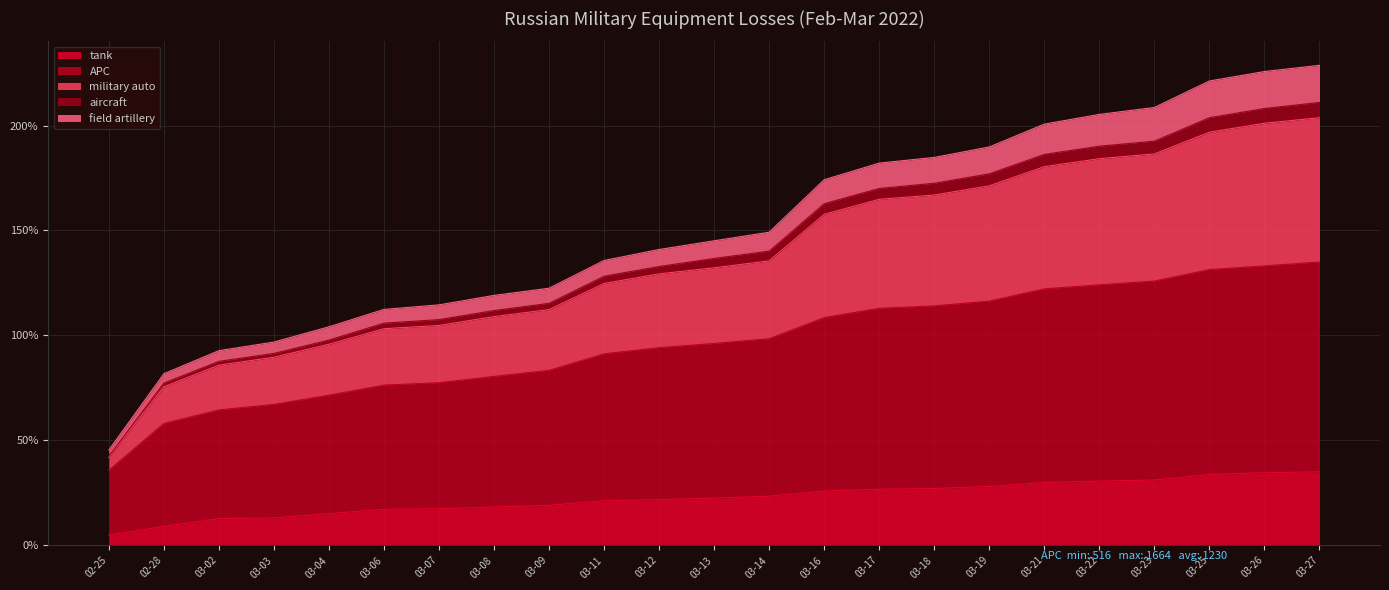

What is the maximum value for tank?

35.0